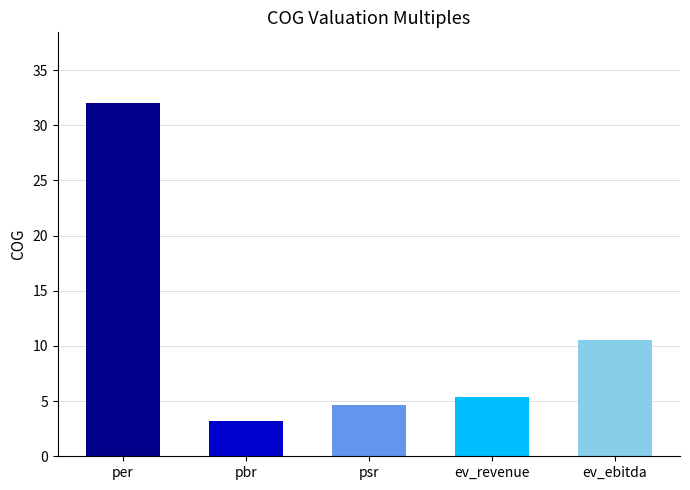

What is the label of the 4th bar from the right?

pbr